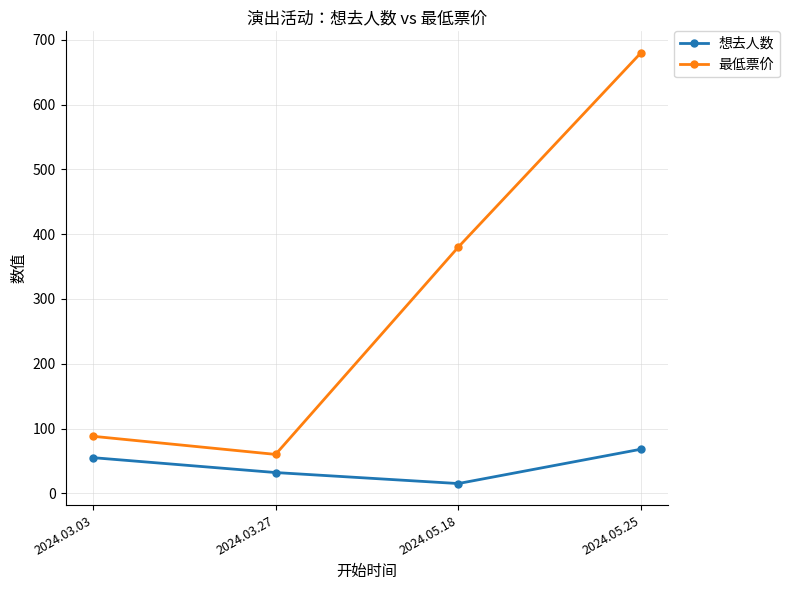

At which category is the sum across all series the highest?

2024.05.25